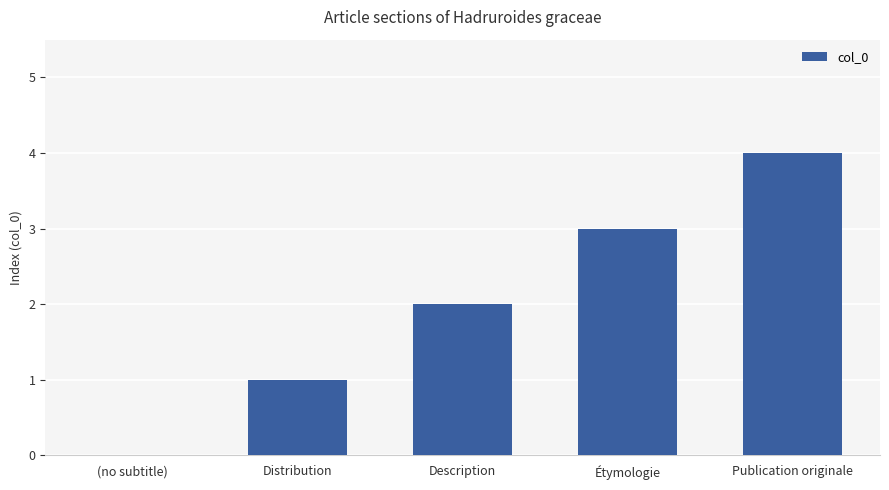

What is the maximum value shown in the chart?

4